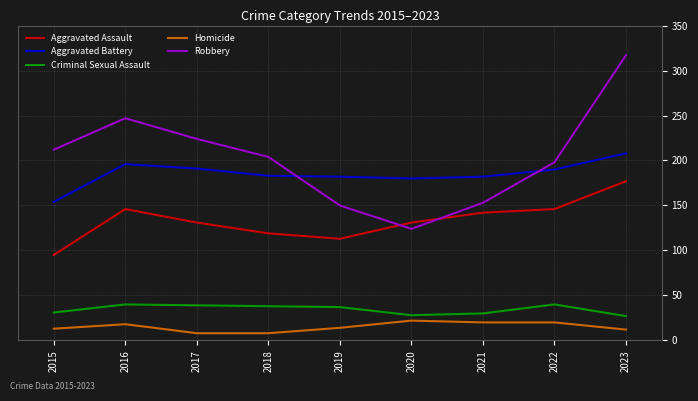

In Aggravated Assault, how many points are lower than both neighbors (excluding endpoints)?

1